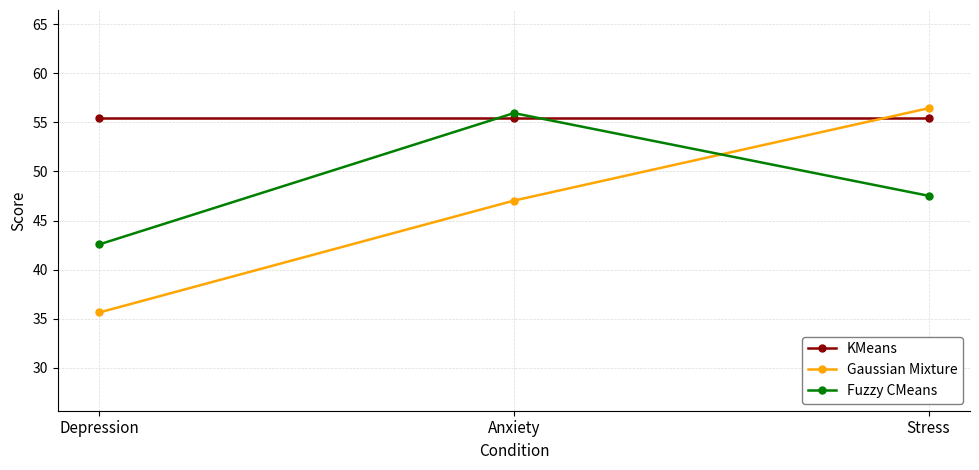

Which series has the largest total across all categories?

KMeans